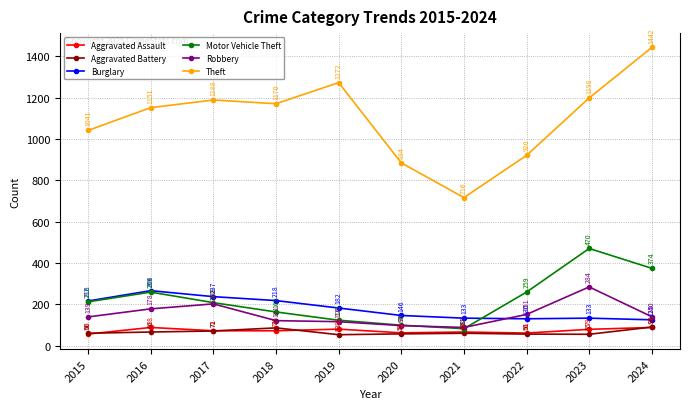

Which category has the lowest value in the Motor Vehicle Theft series?

2021